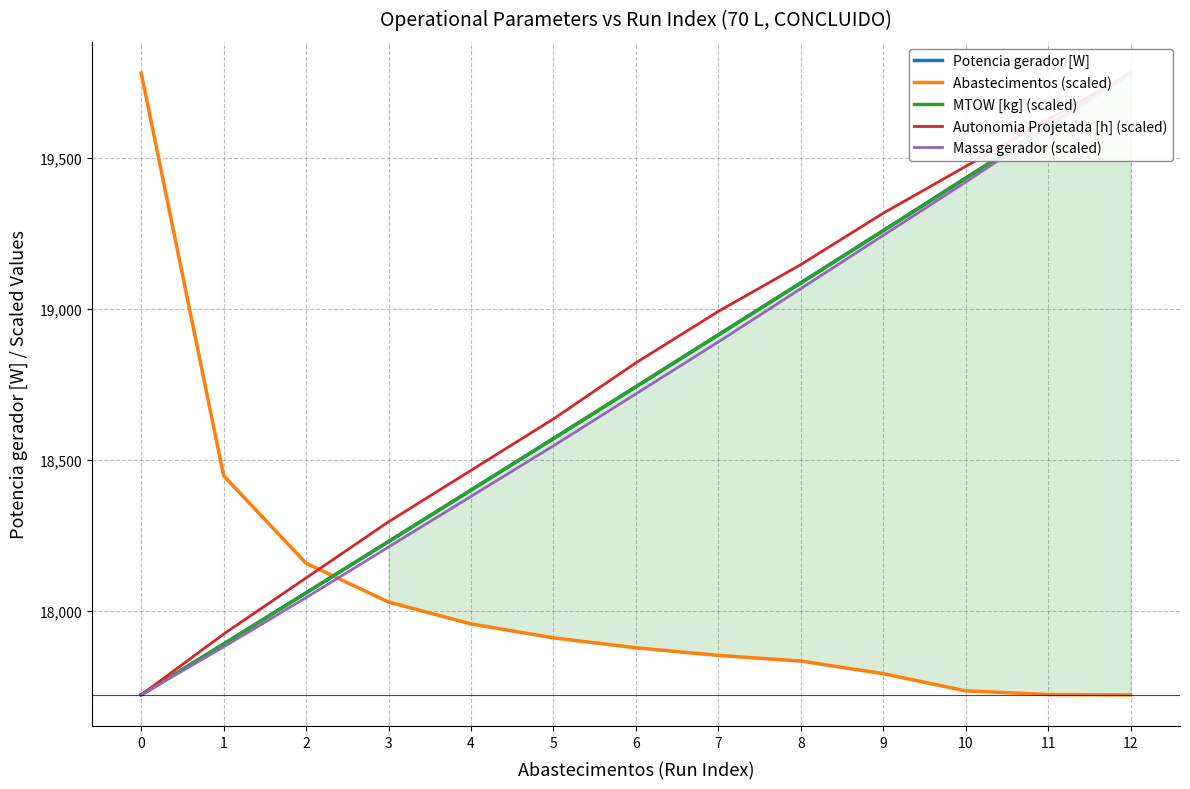

Which label corresponds to the largest value in the chart?

12